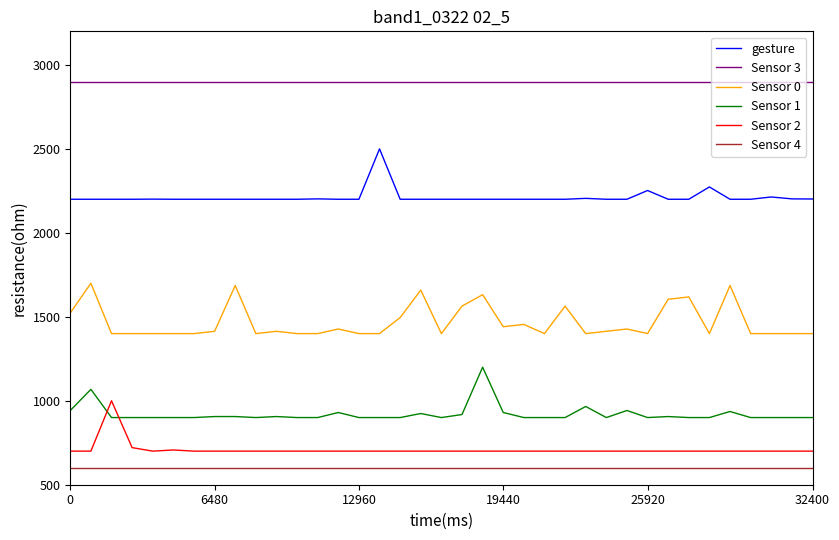

List the series in order of their peak value, highest first.

Sensor 3, gesture, Sensor 0, Sensor 1, Sensor 2, Sensor 4